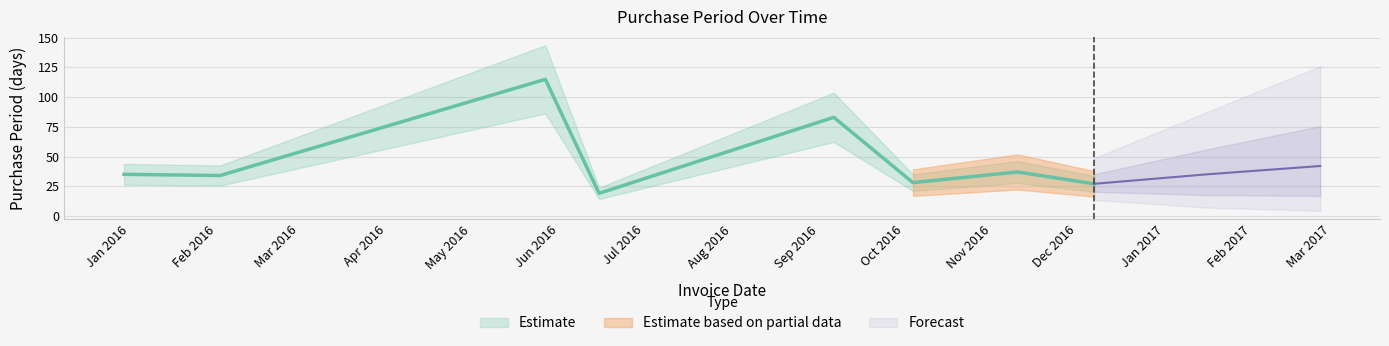

How many points are higher than both their immediate neighbors (excluding endpoints)?

3